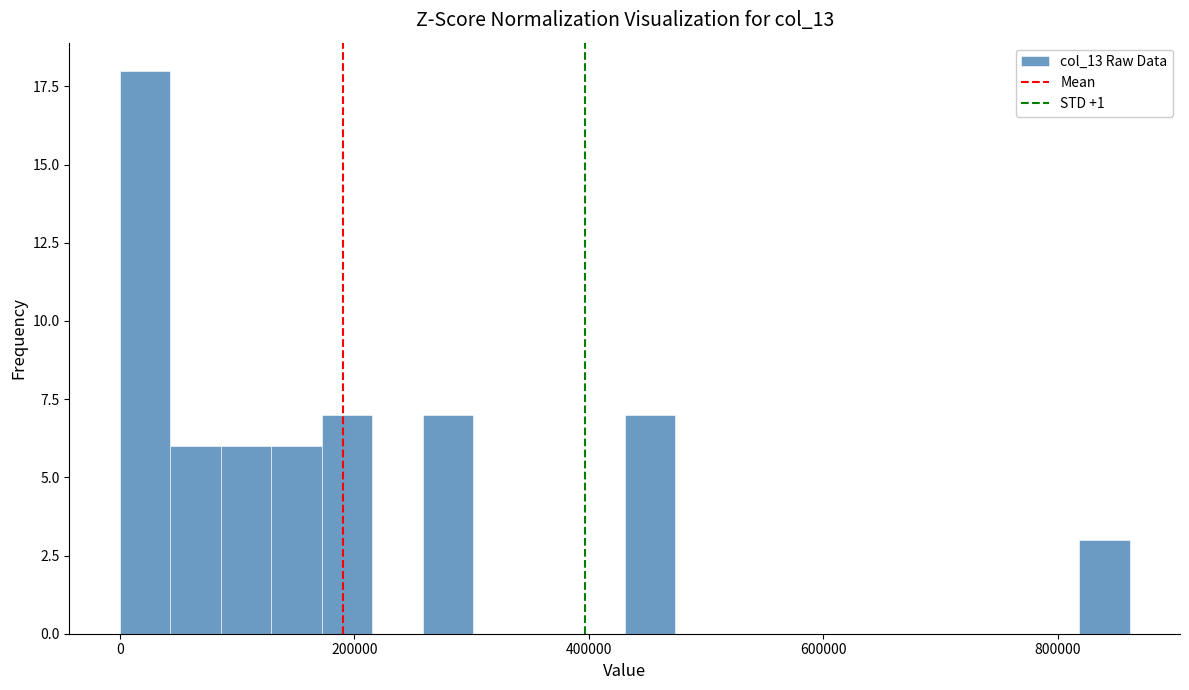

Around what value on the x-axis is the tallest bar? Give the approximate position of its centre, as read against the axis.

20000